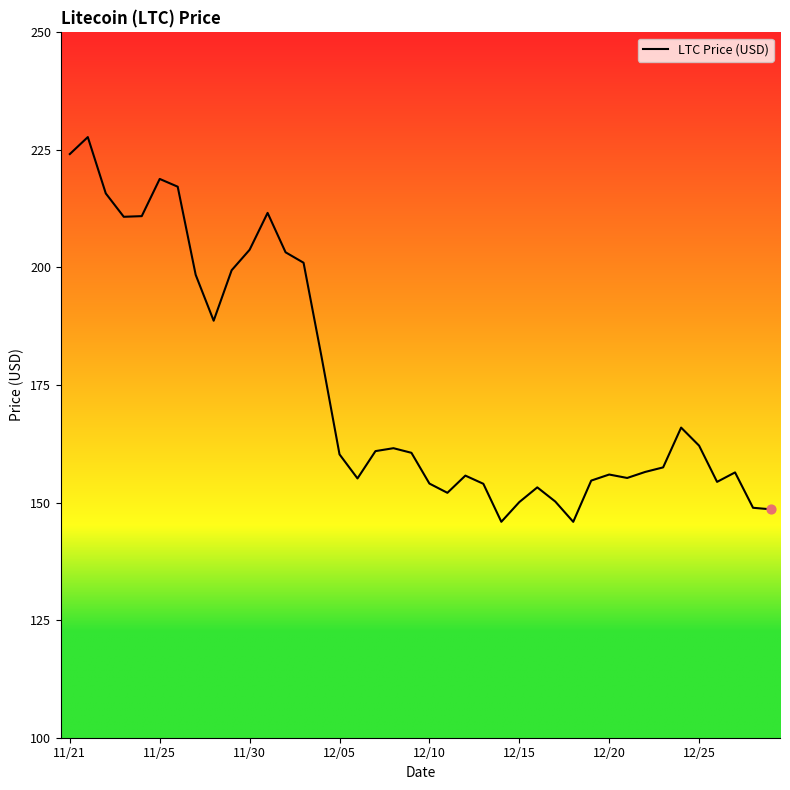

What is the smallest value displayed?

145.9